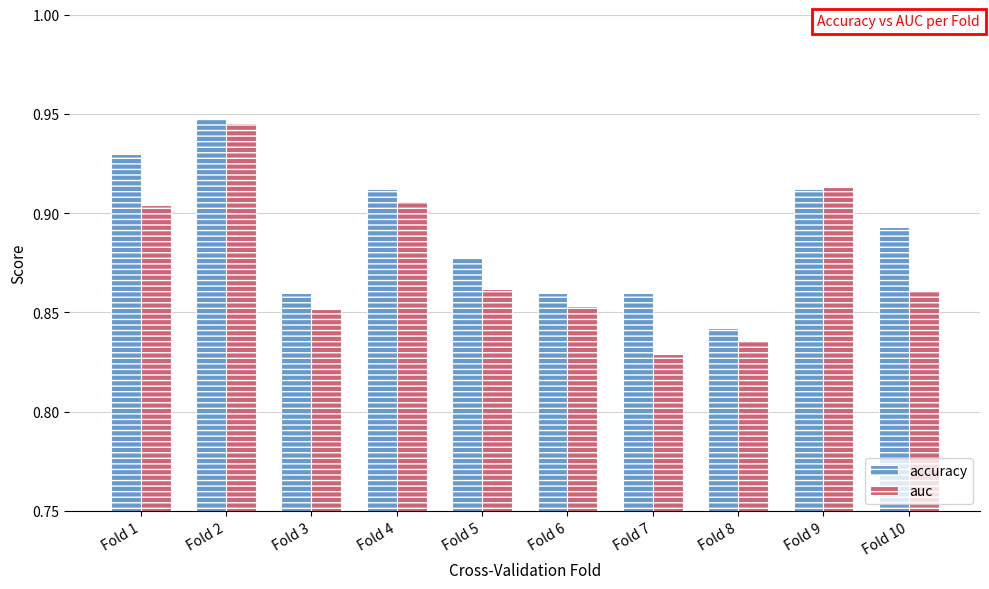

Which series has the largest total across all categories?

accuracy